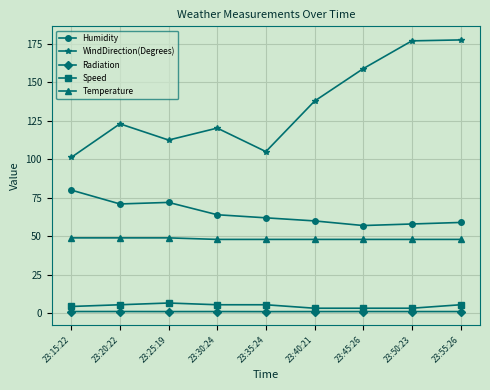

Is the value of Speed at 23:45:26 greater than the value of Temperature at 23:55:26?

No